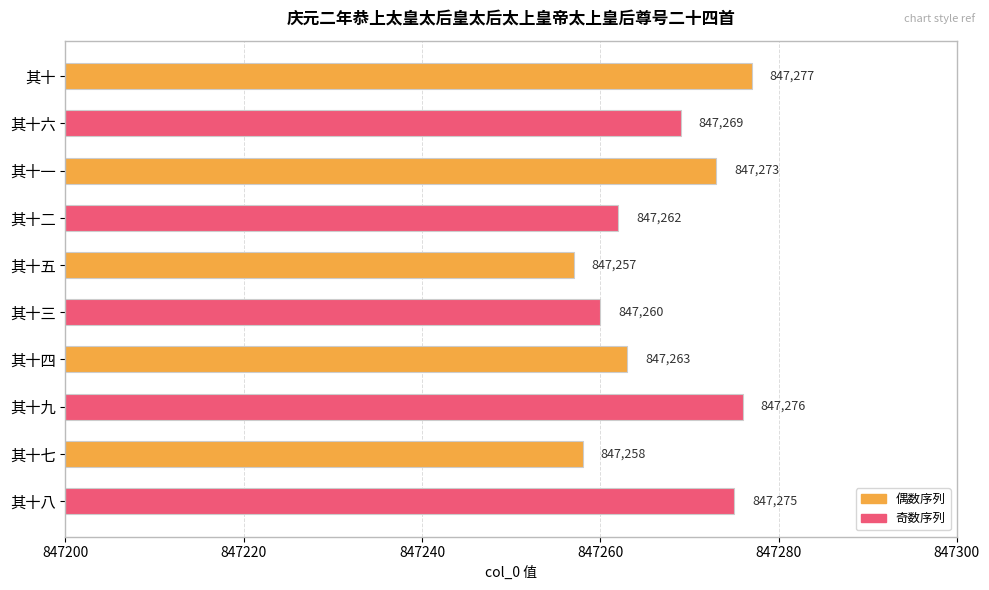

How many distinct data groups are displayed?

1